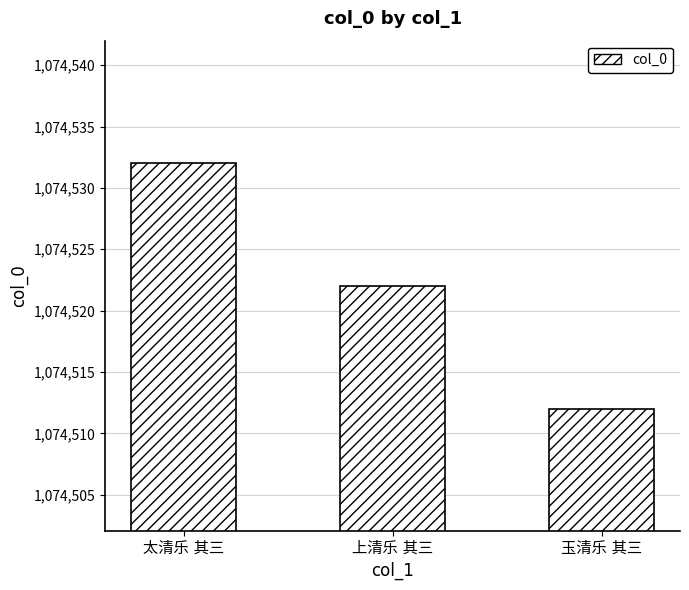

What is the sum of all values?

3223566